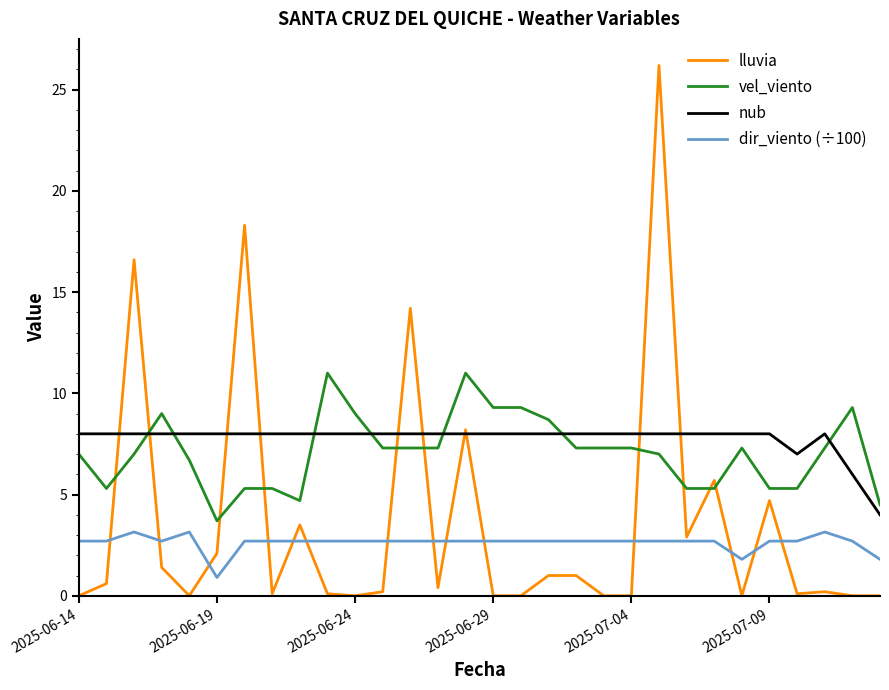

Which series has the widest spread of values?

lluvia